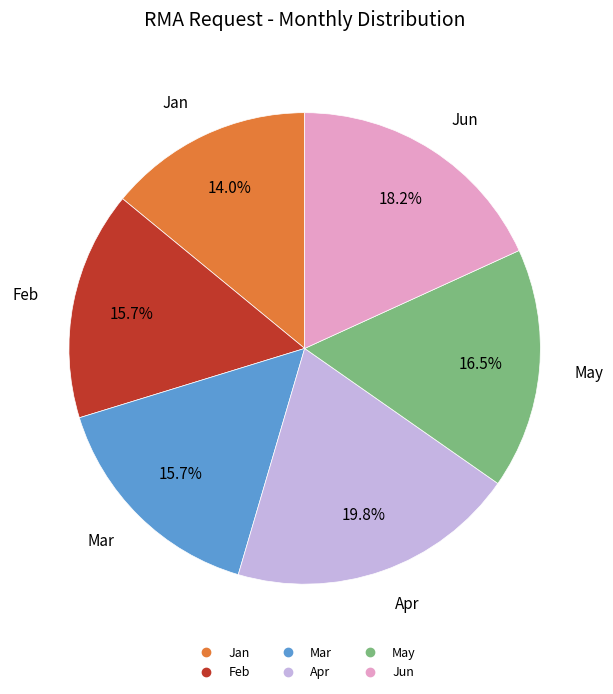

Between Mar and Jun, which is larger?

Jun